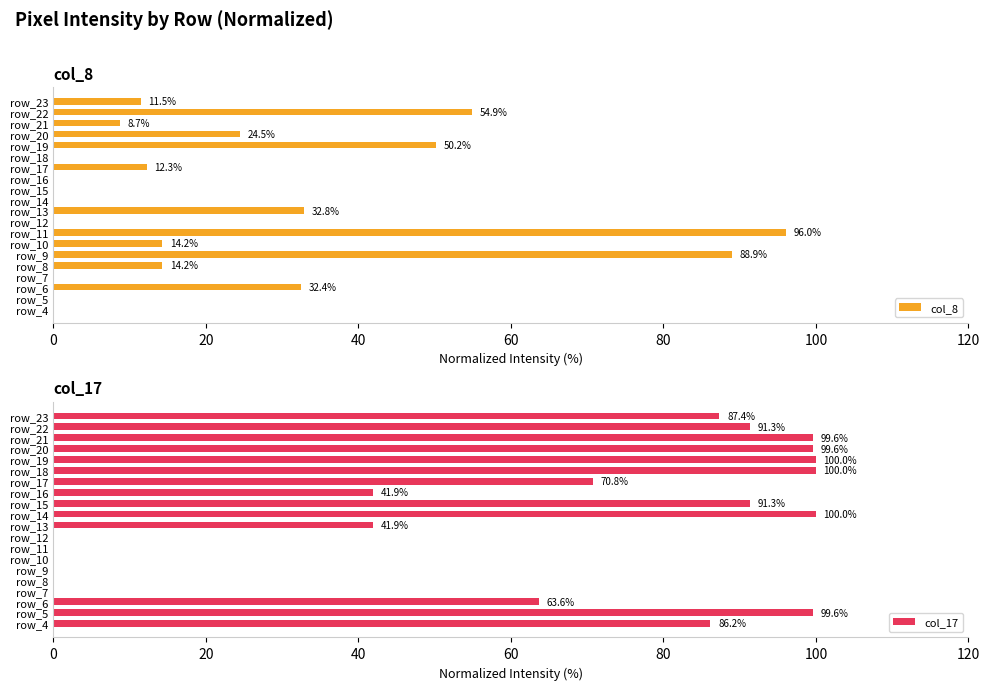

Is it true that col_17 equals 99.6 at row_21?

True